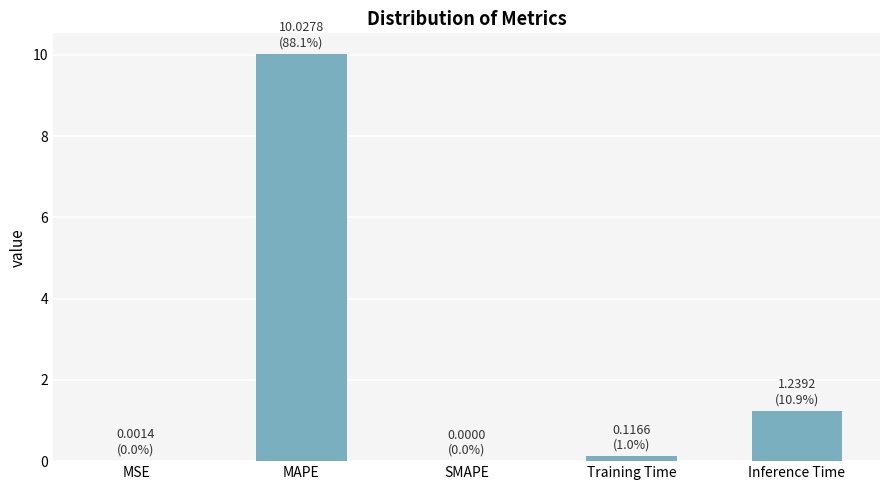

Where is the data nearest to the value 5?

Inference Time